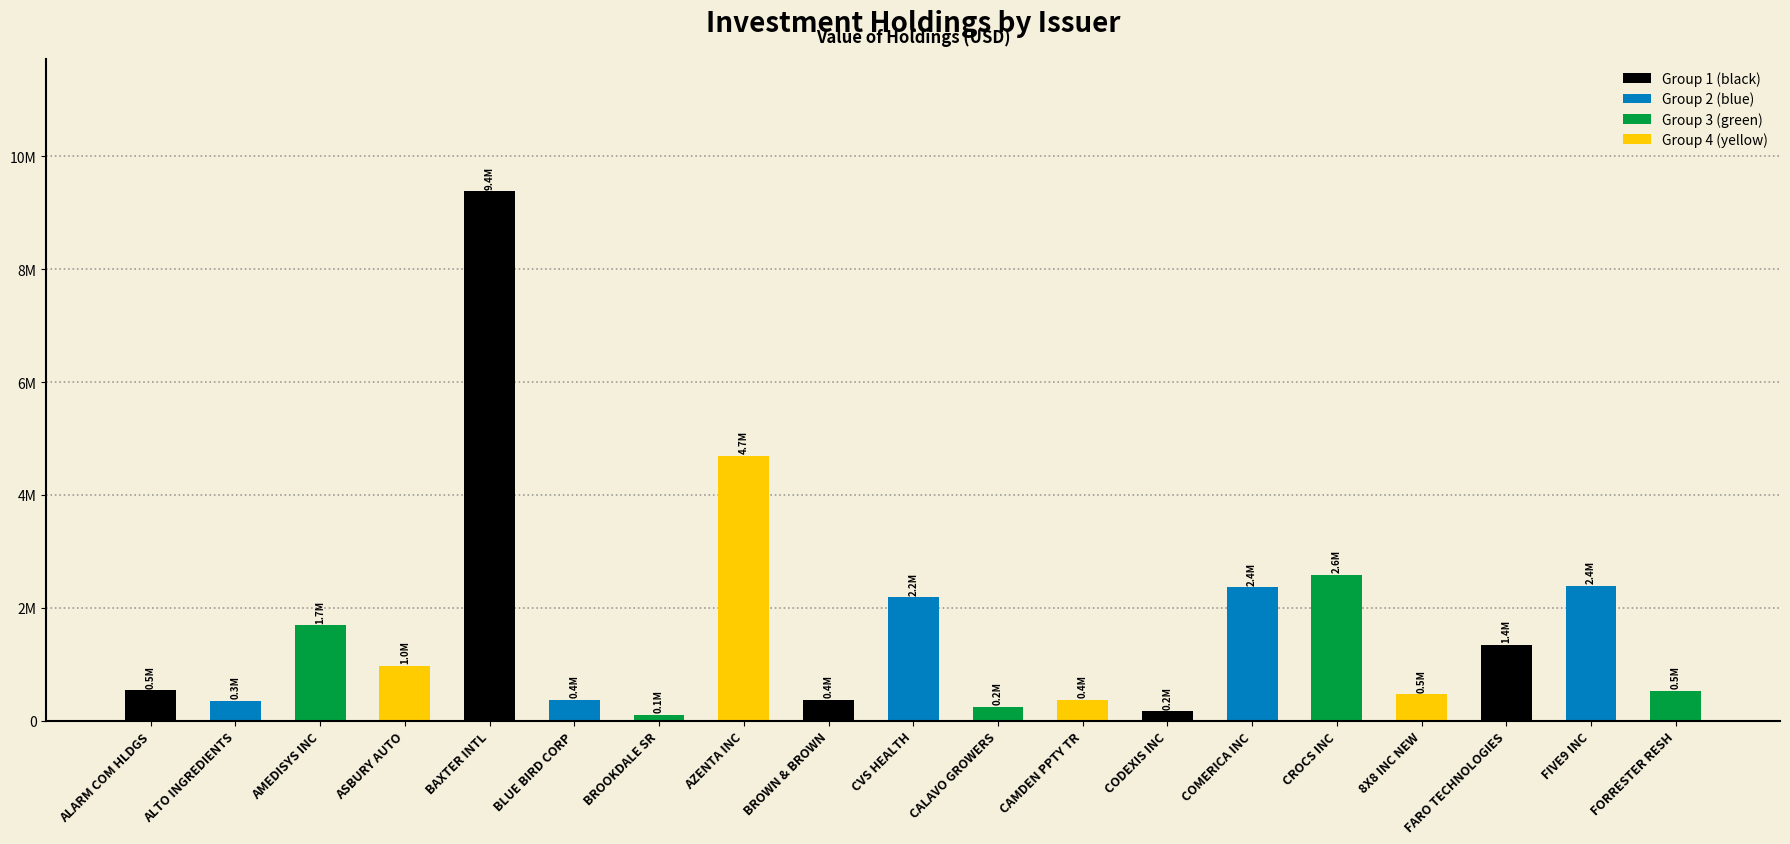

The chart shows a value of 4621056 at CROCS INC. True or false?

False